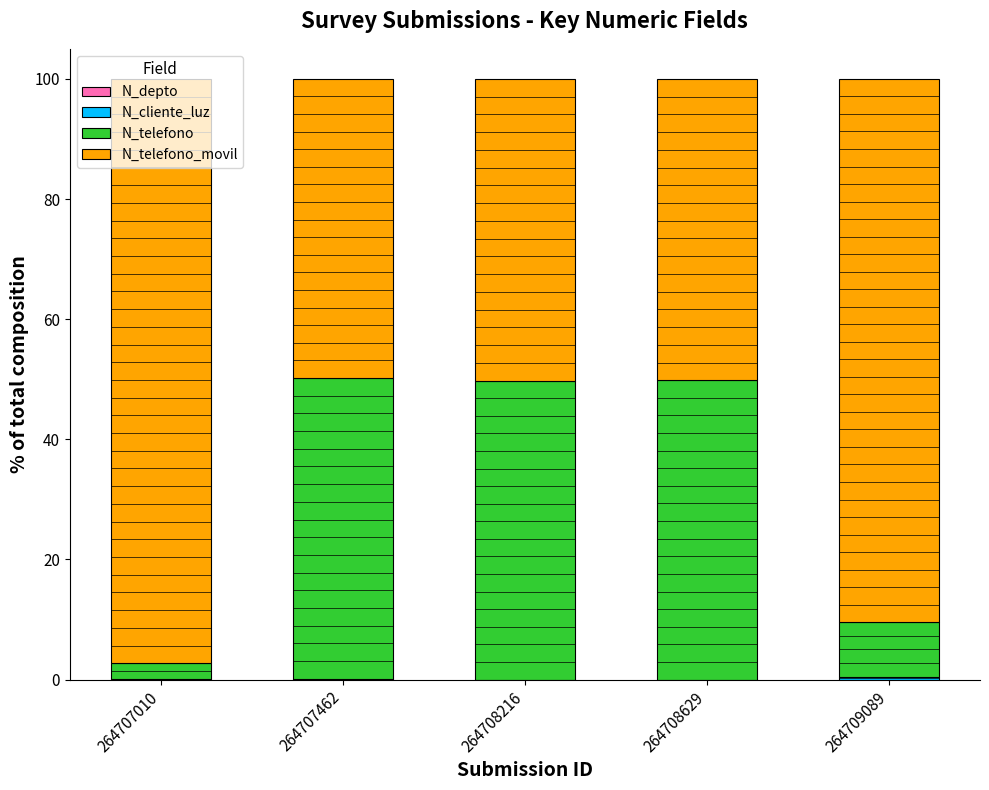

Count the number of categories in the chart.

5